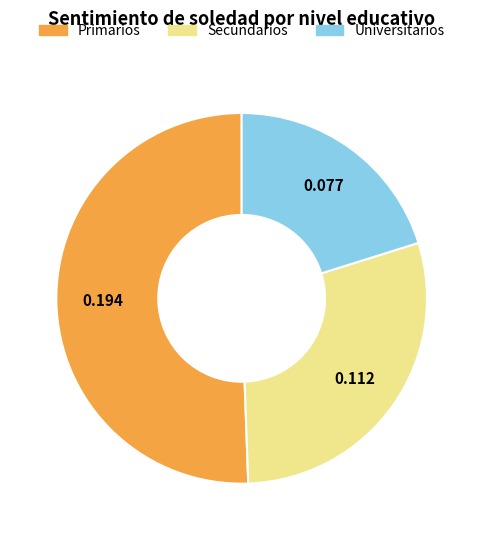

Do Universitarios and Secundarios together represent more than half of the pie?

No